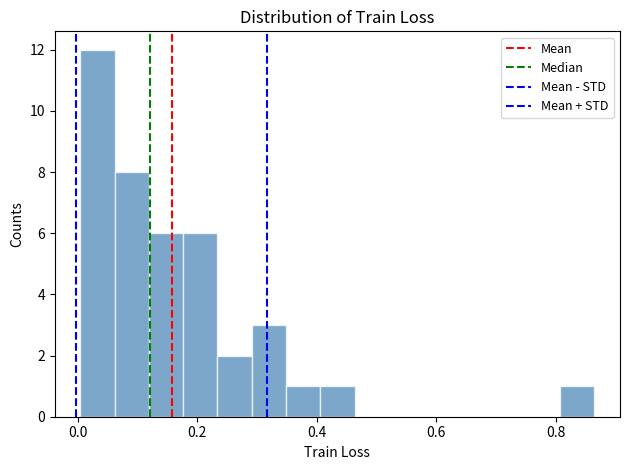

Read against the x-axis, roughly where is the centre of the tallest bar?

0.04